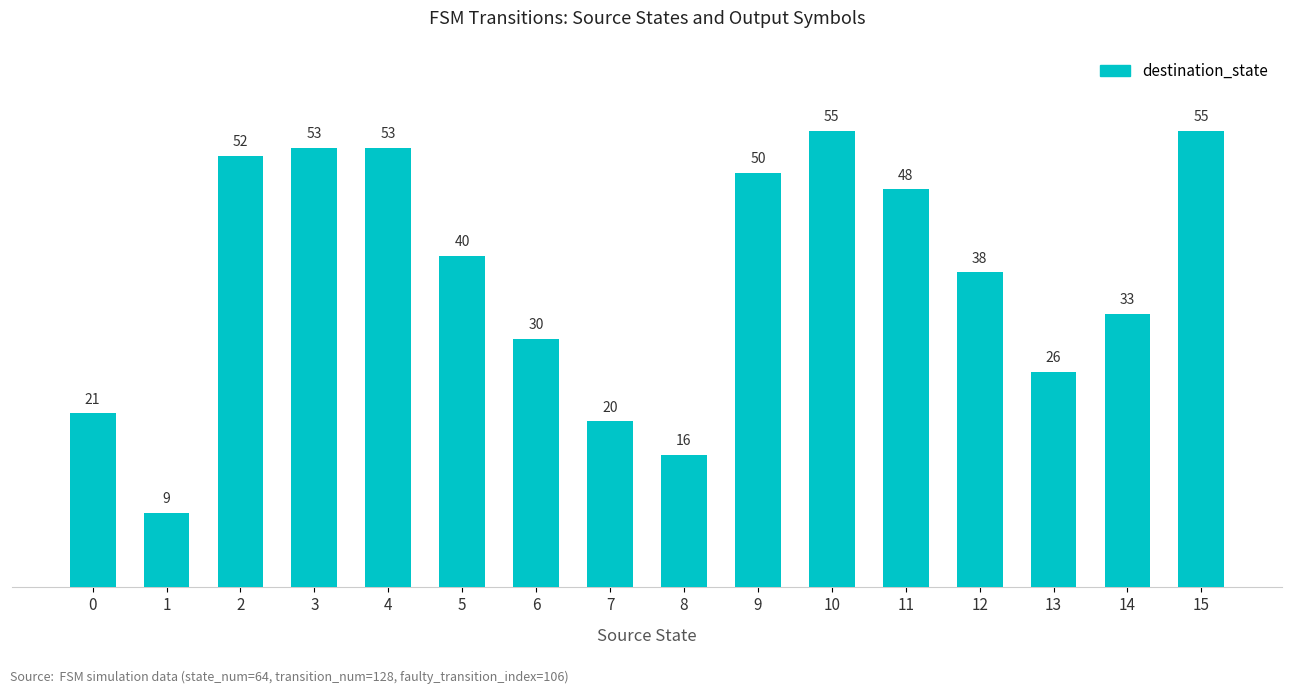

What is the value of the 2nd bar from the left?

9